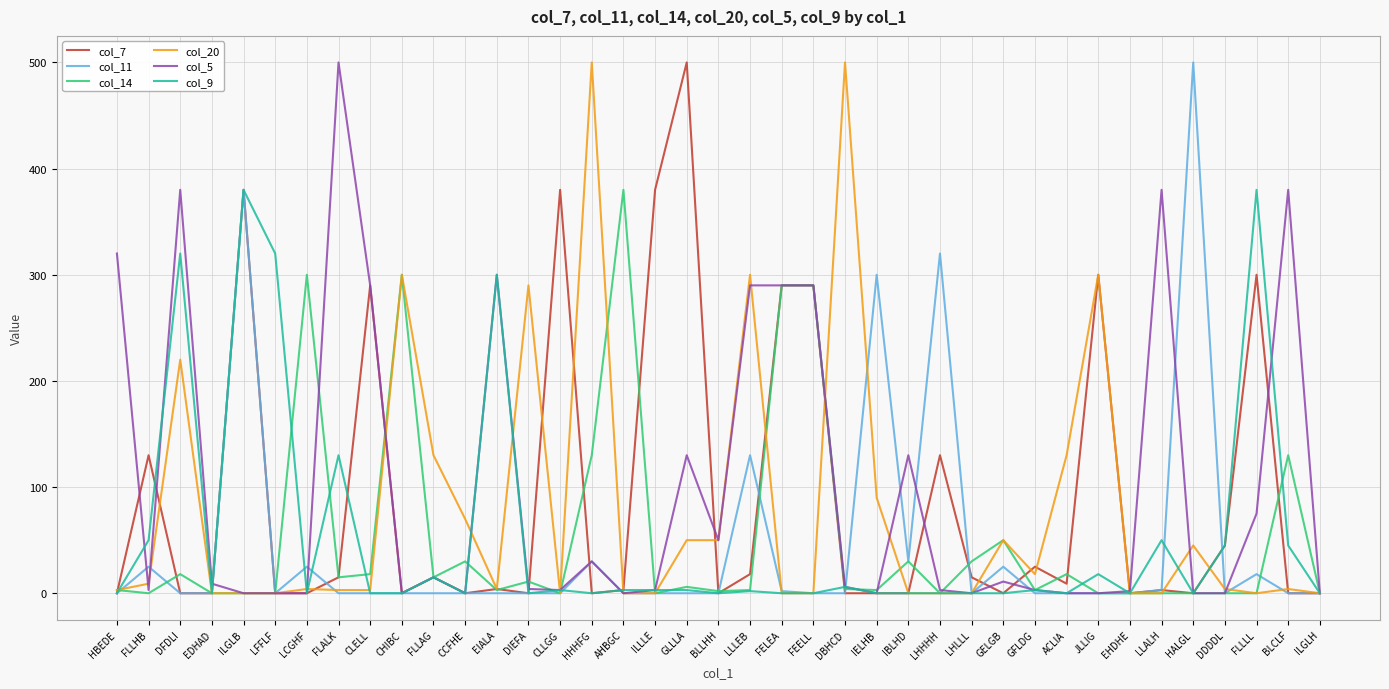

The value of col_9 at JLLIG is 18. True or false?

True